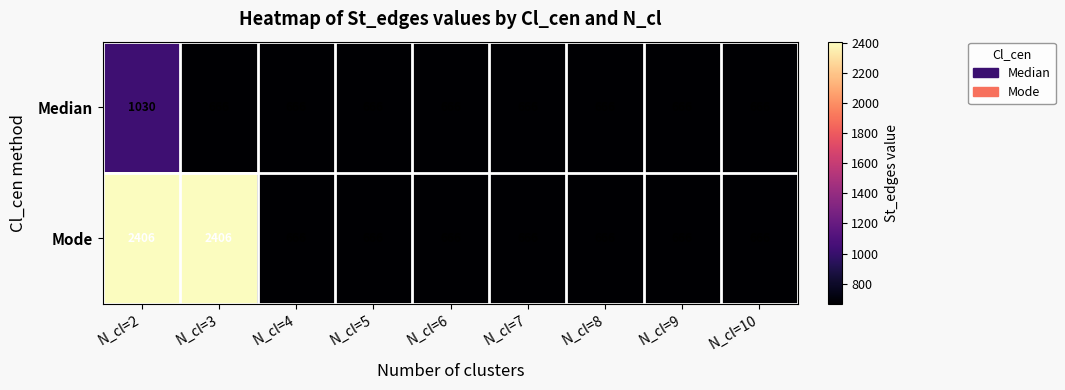

What is the difference between the maximum and minimum values in the Median series?

364